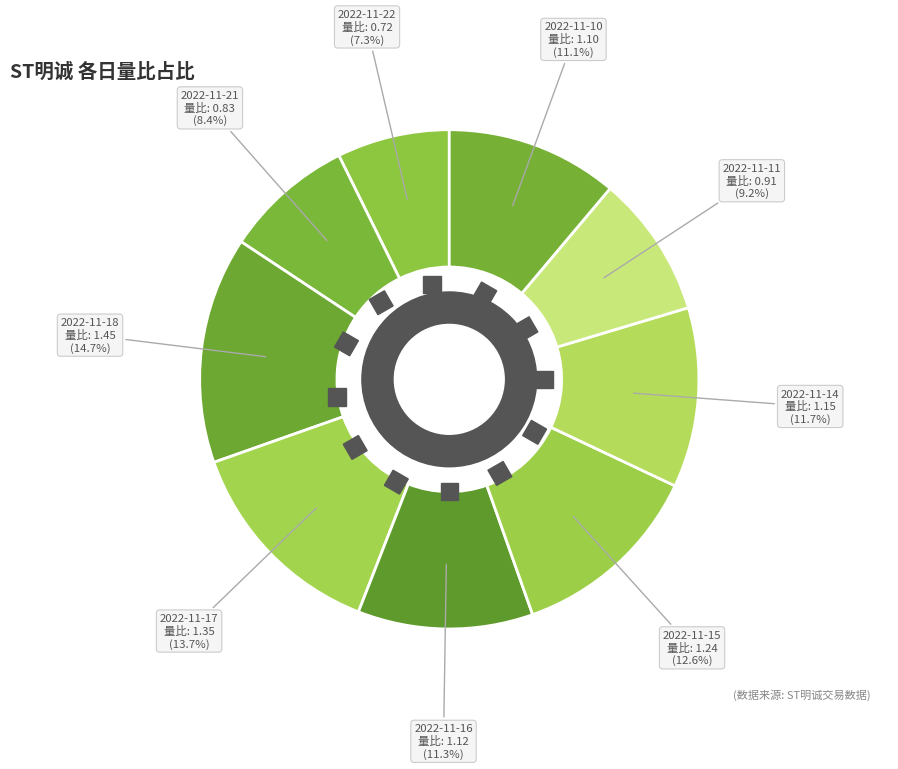

The 2022-11-17 slice represents 14% of the pie. True or false?

True